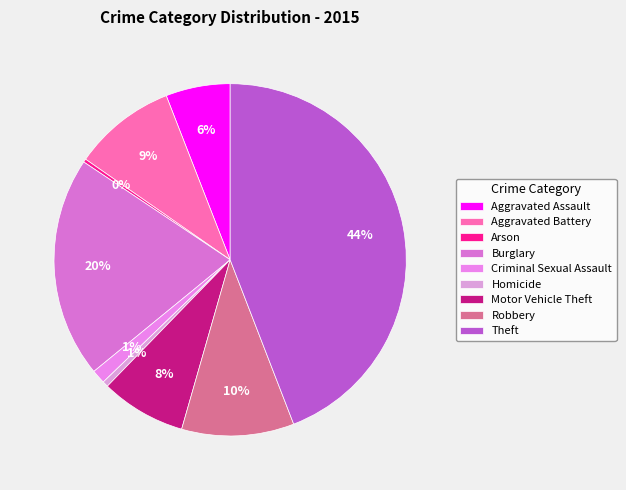

The Robbery slice represents 1% of the pie. True or false?

False